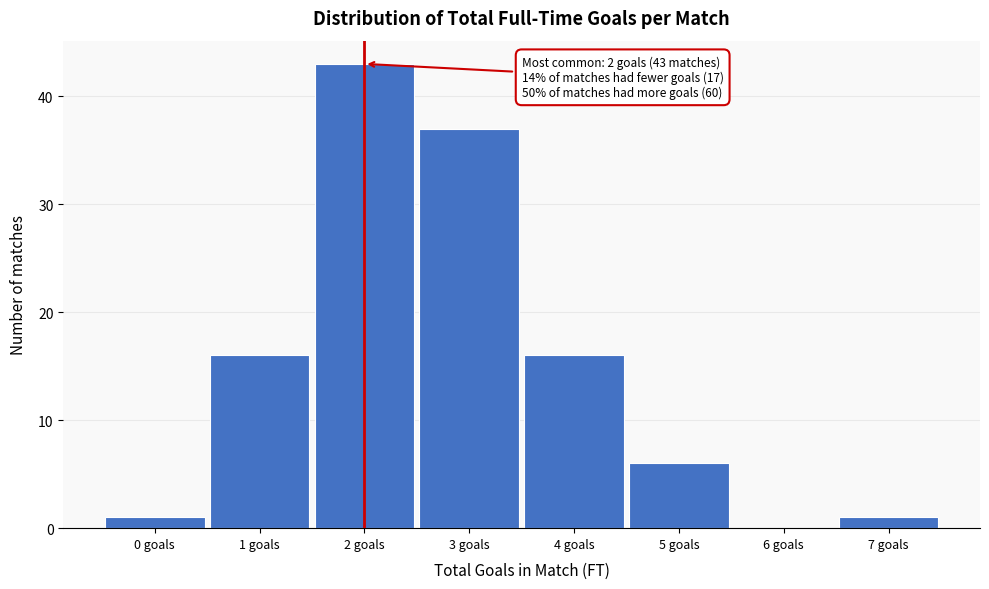

Reading right to left, extract all data points from this chart.

7 goals=1	6 goals=0	5 goals=6	4 goals=16	3 goals=37	2 goals=43	1 goals=16	0 goals=1